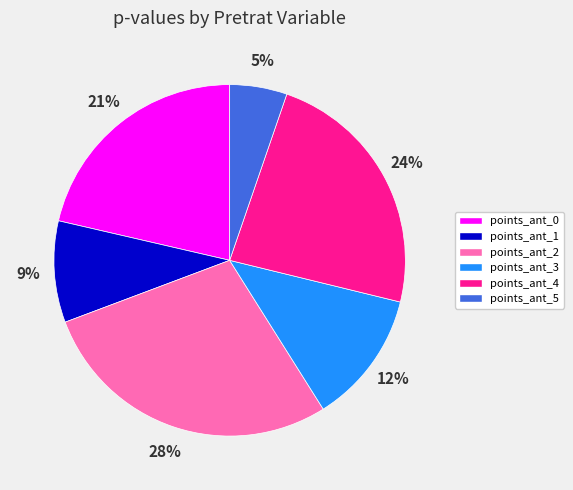

To the nearest percent, what is the combined percentage of points_ant_4 and points_ant_3?

36%